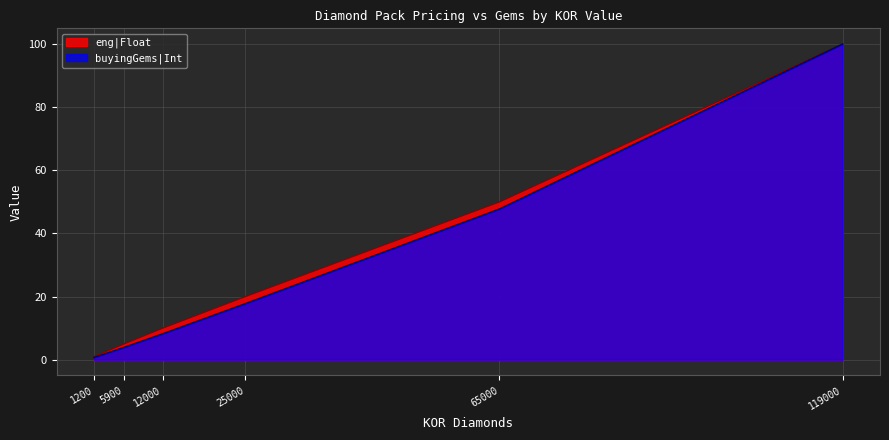

What is the total value across all series at 25000?

37.7